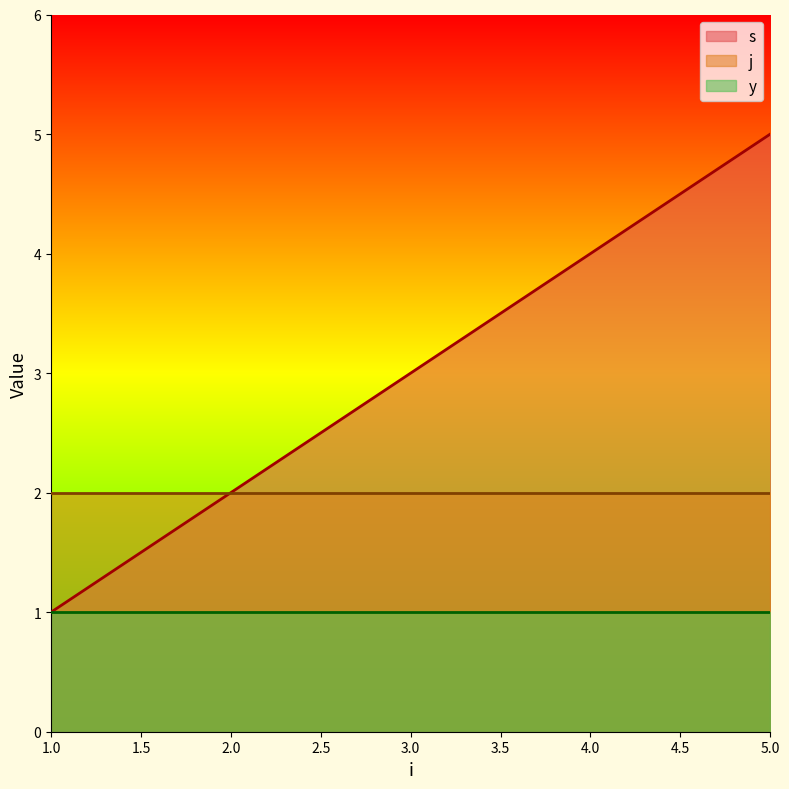

Does the chart display data point markers on the line(s)?

No